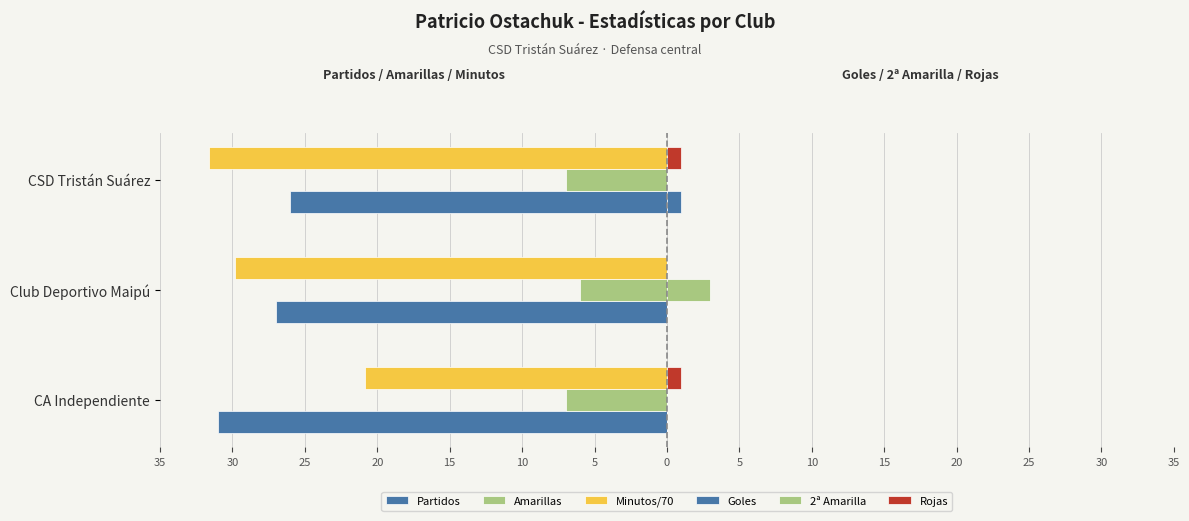

How many data points does each series have?

3